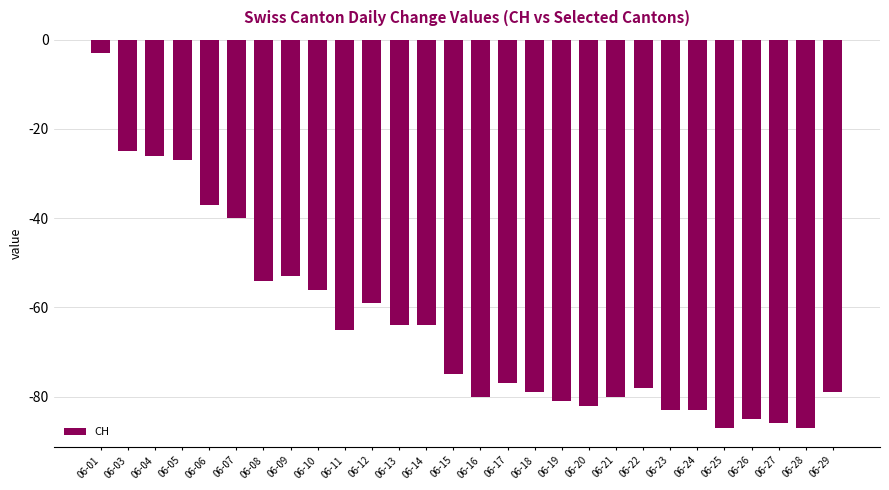

What is the value of the 2nd bar from the left?

-25